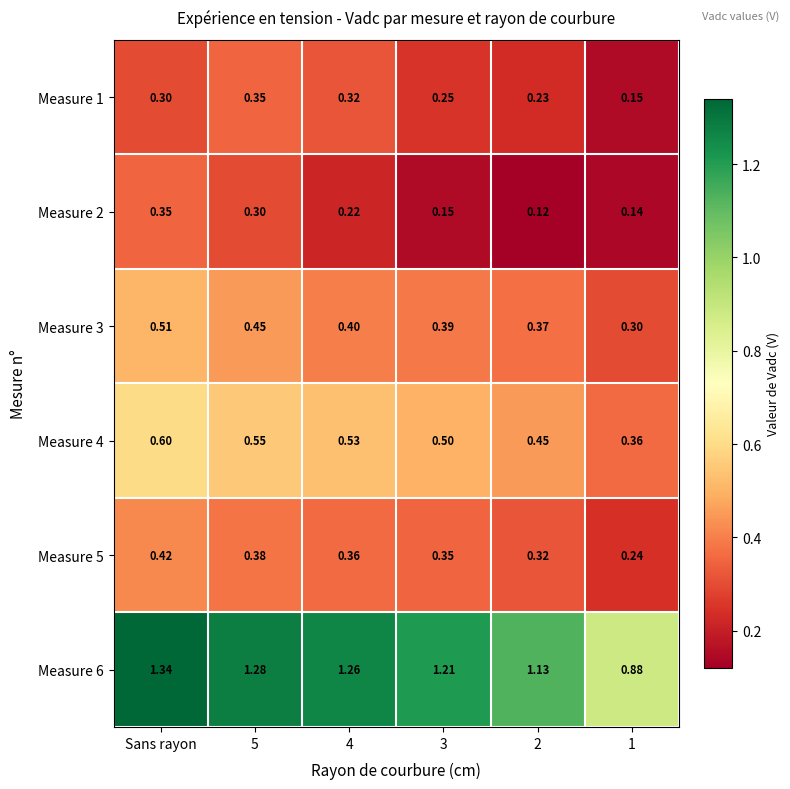

Which label corresponds to the largest value in the chart?

Sans rayon